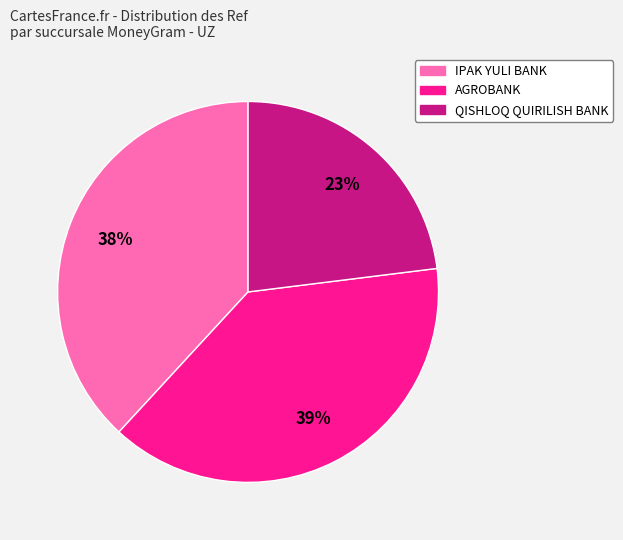

To the nearest percent, what is the average slice percentage?

33%